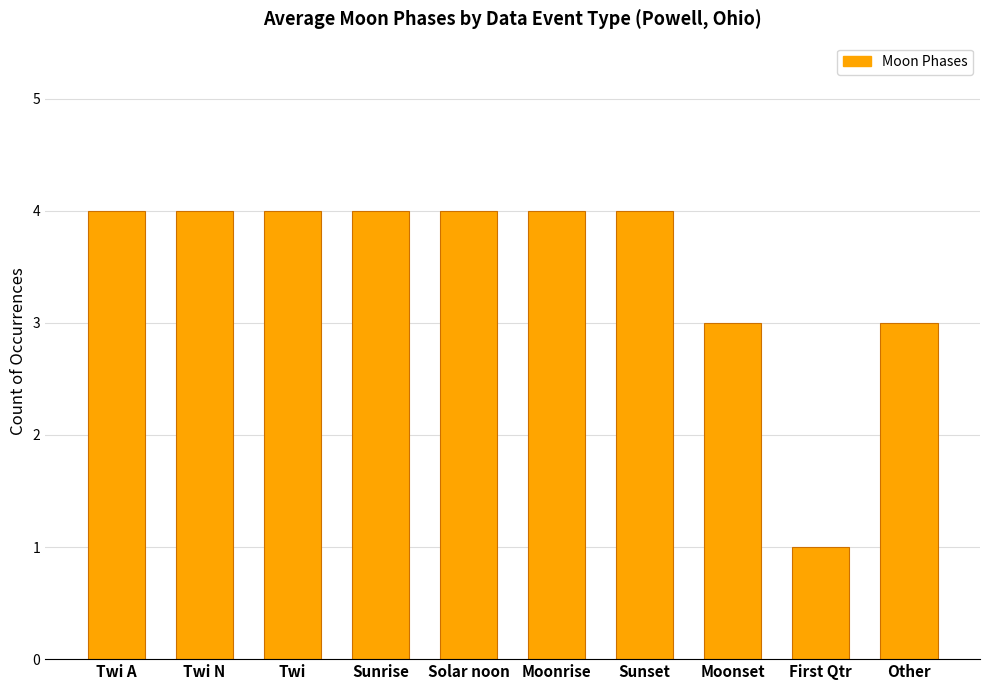

What is the difference between the values at Moonrise and Moonset?

1